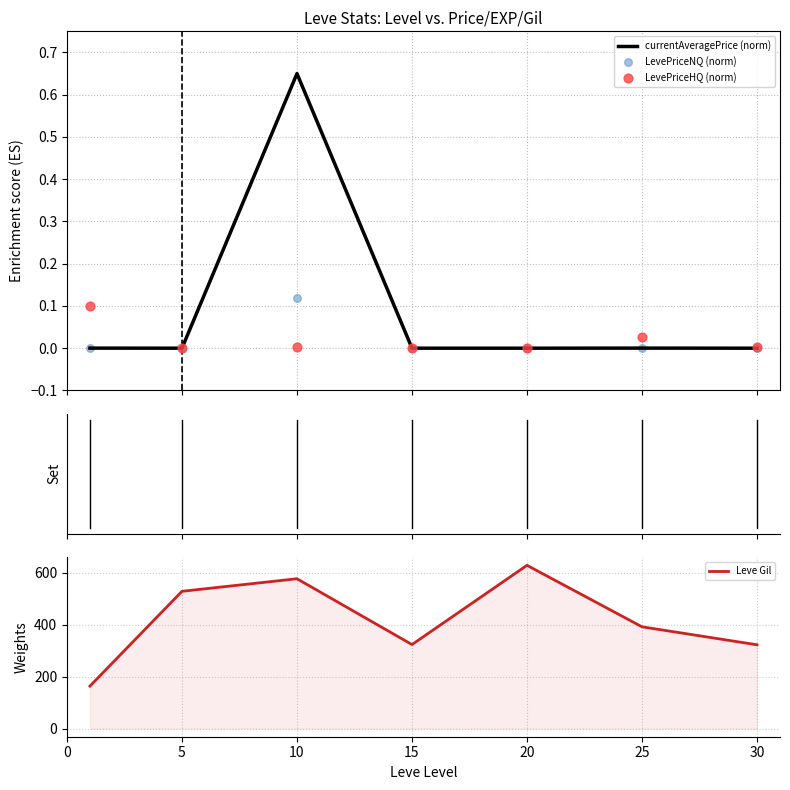

Which series contains the highest Y value?

Leve Gil